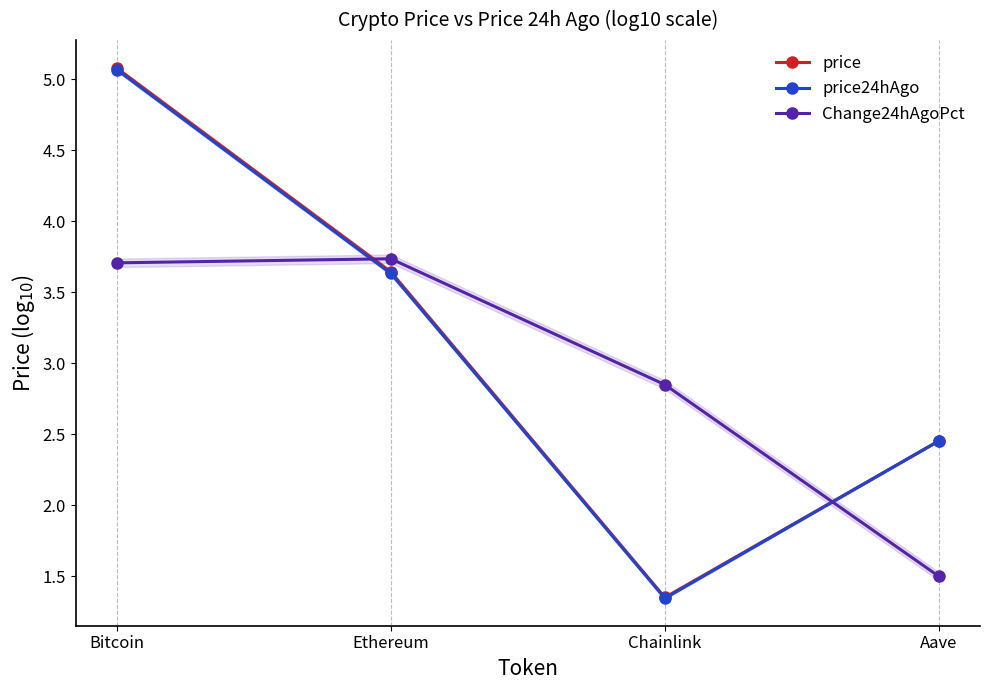

The value of Change24hAgoPct at Ethereum is 2.3. True or false?

False